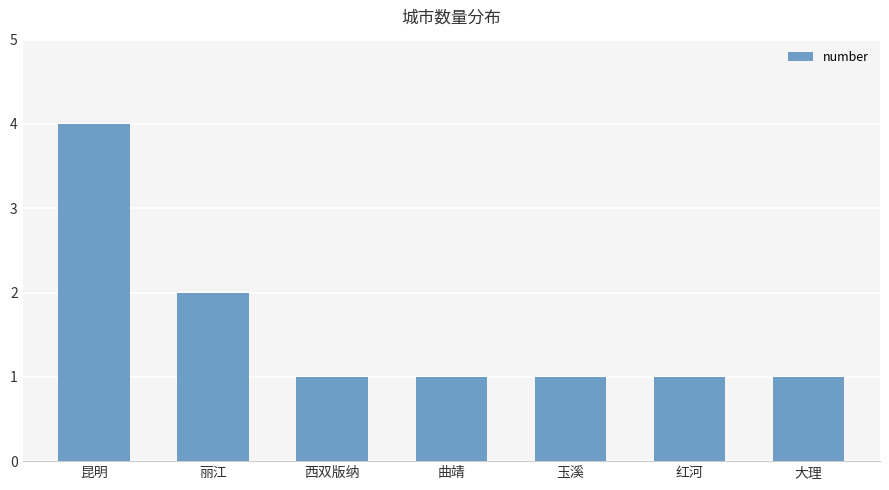

At which category does the chart reach its peak across all series?

昆明